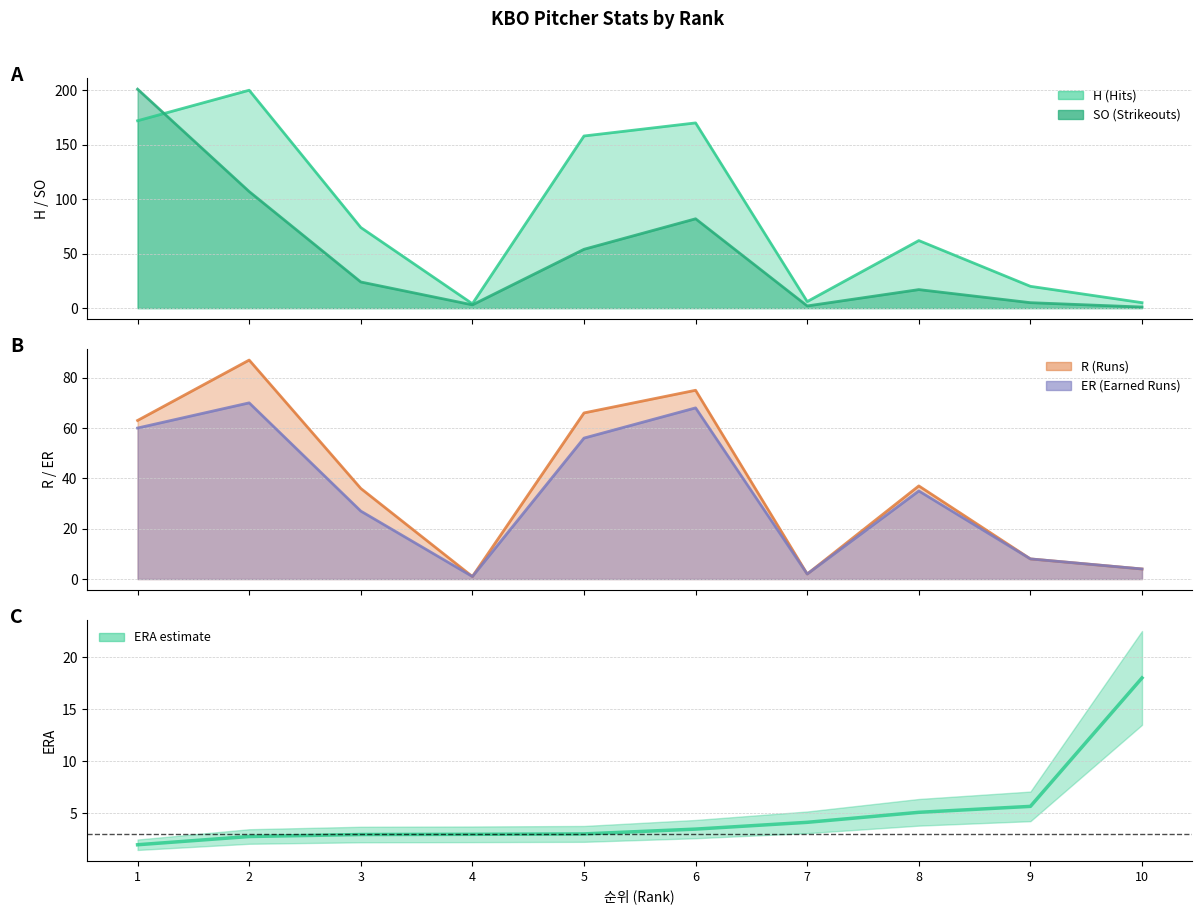

Where is the data nearest to the value 10?

9